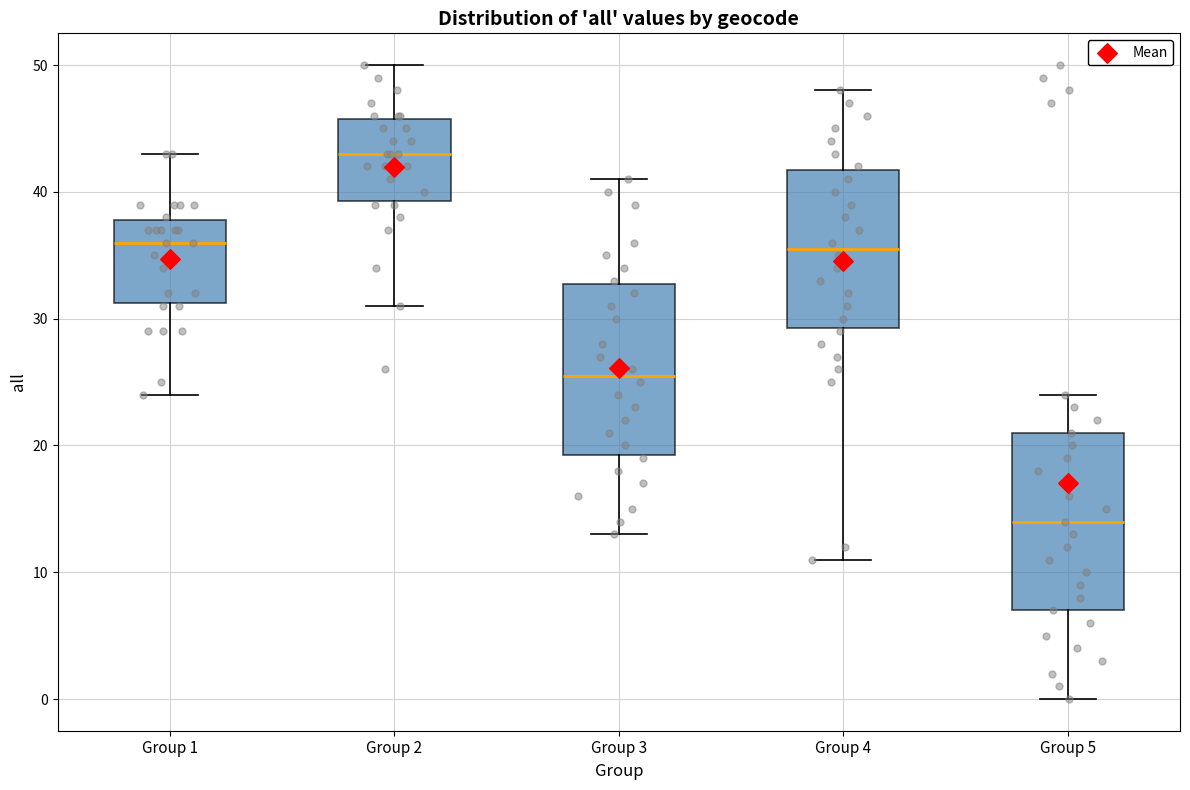

Where does the median line of the box for Group 3 sit on the y-axis? The values are not printed on the chart, so give them approximately, as read against the axis.

26